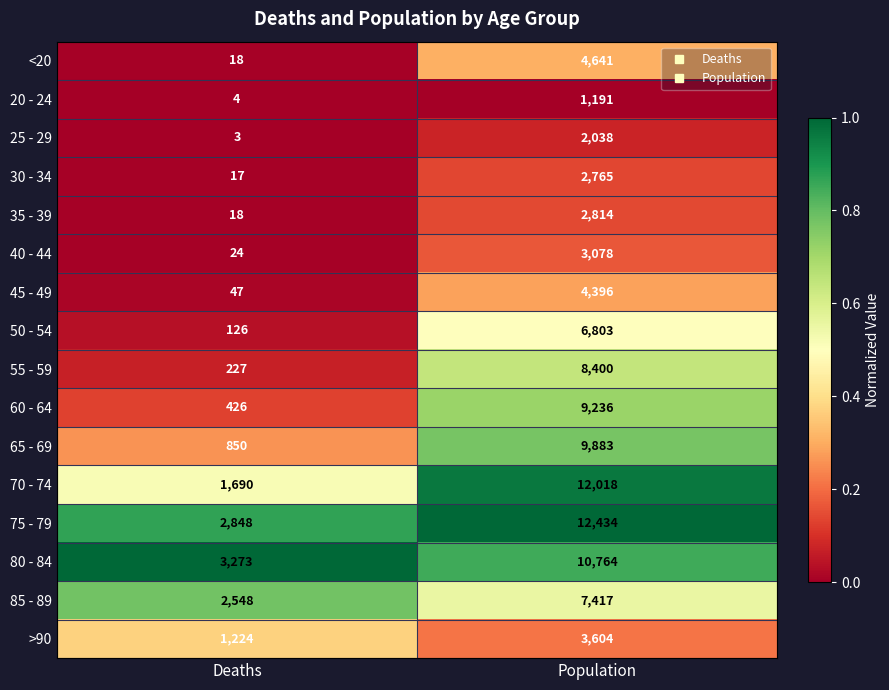

Between Deaths and Population, which series saw the biggest shift?

70 - 74